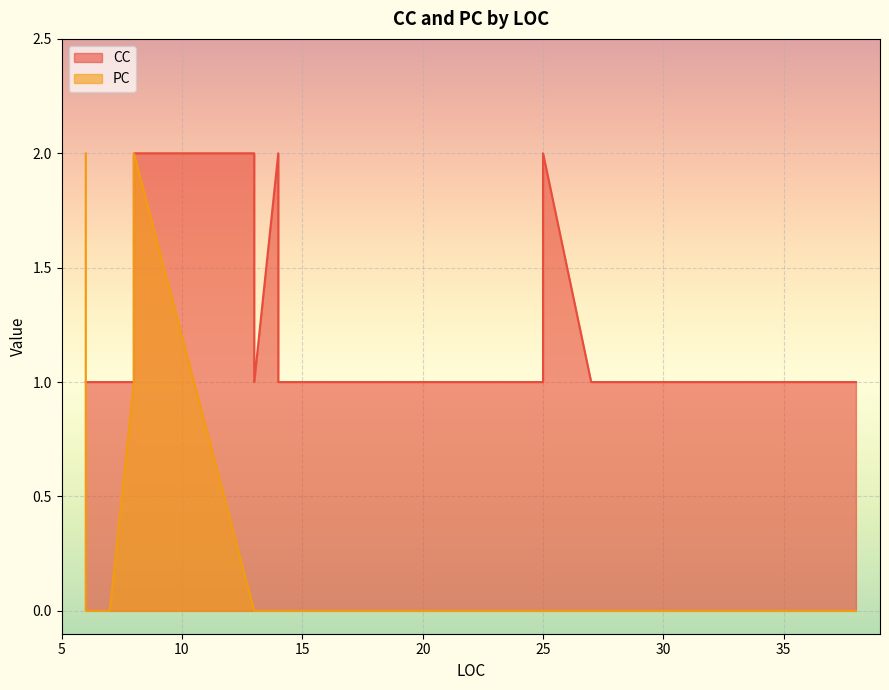

At which category does CC reach its first local peak?

8